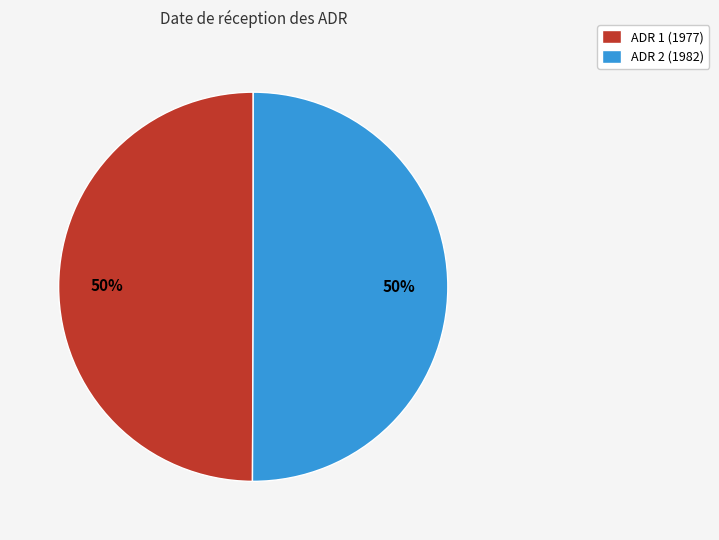

Approximately how many times larger is the value at ADR 2 (1982) compared to ADR 1 (1977)?

1.0